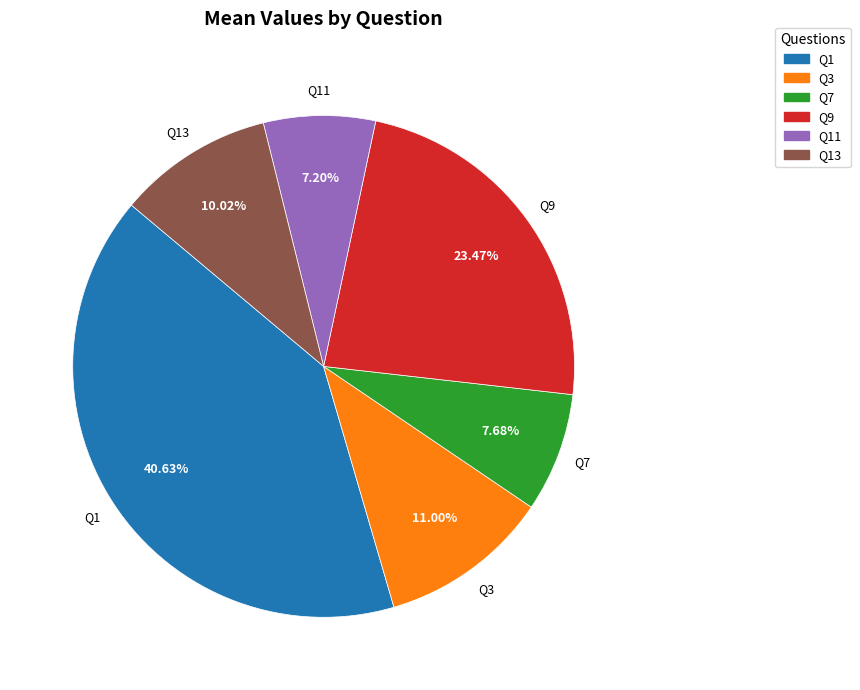

Does any single category account for the majority?

No